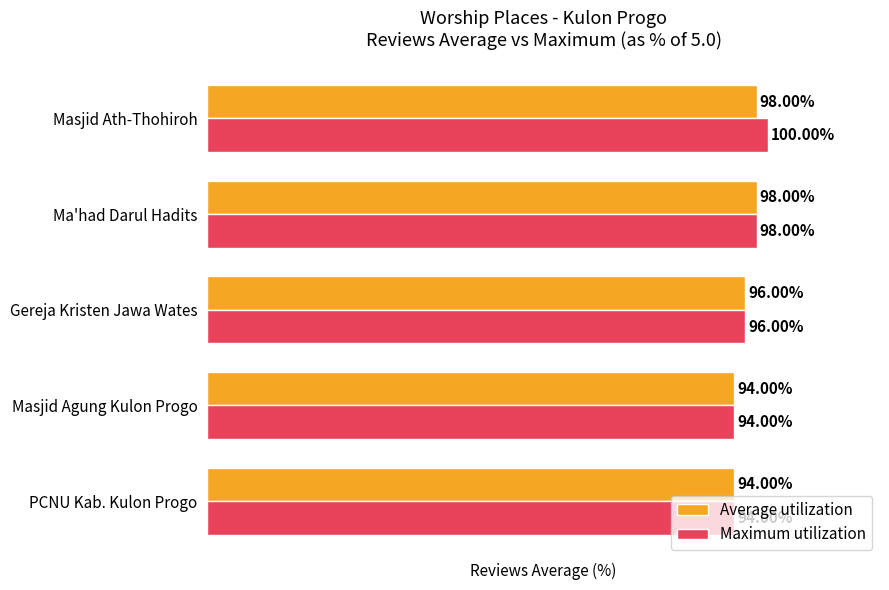

Which category has the highest value in the Maximum utilization series?

Masjid Ath-Thohiroh